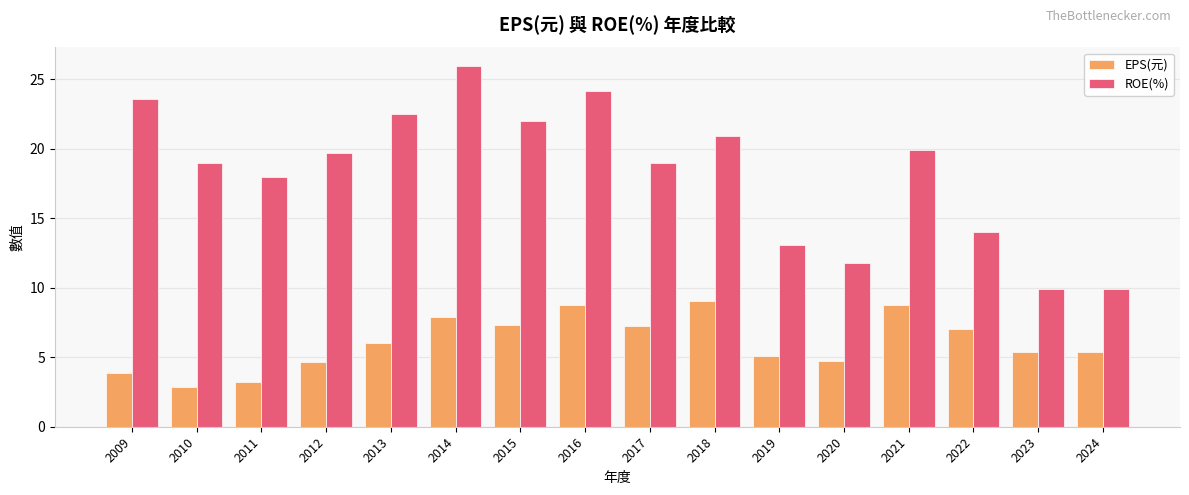

What is the total value across all series at 2011?

21.2